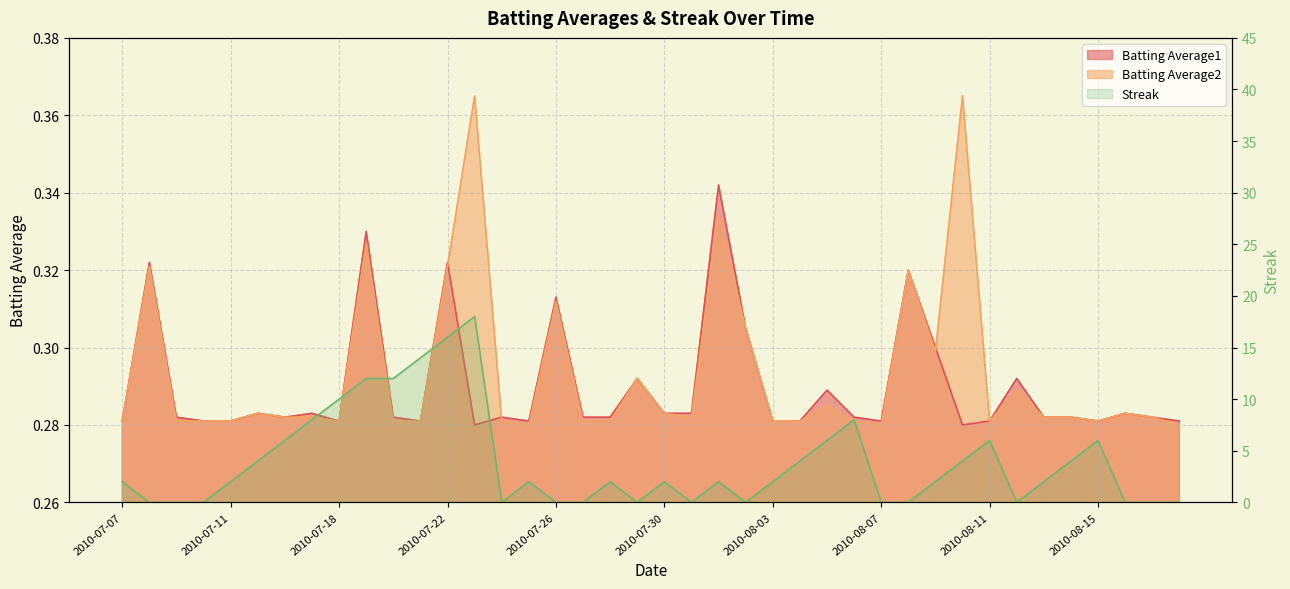

What is the highest value of the Batting Average2 series?

0.4